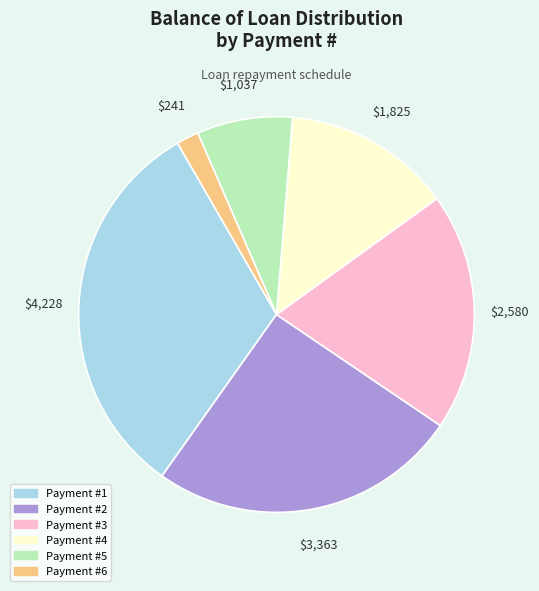

Does any single category account for the majority?

No